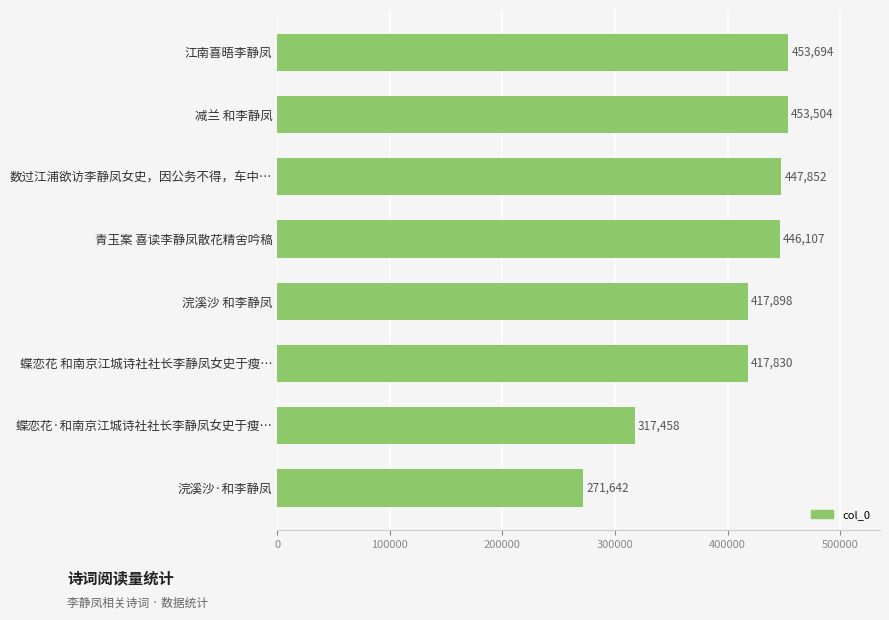

What is the approximate value at 蝶恋花·和南京江城诗社社长李静凤女史于瘦…, to the nearest 100?

317500